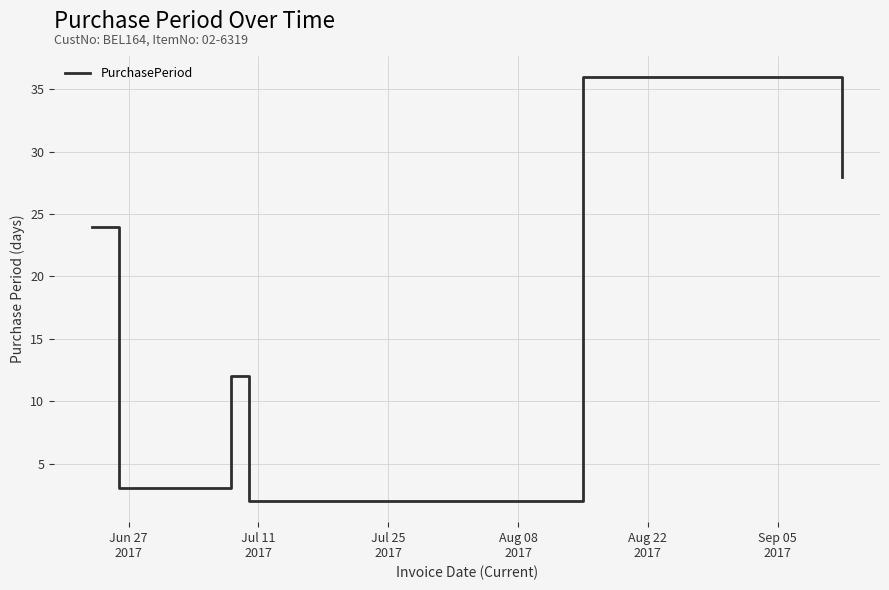

Reading left to right, what are all the values shown in this chart?

24	3	12	2	36	28